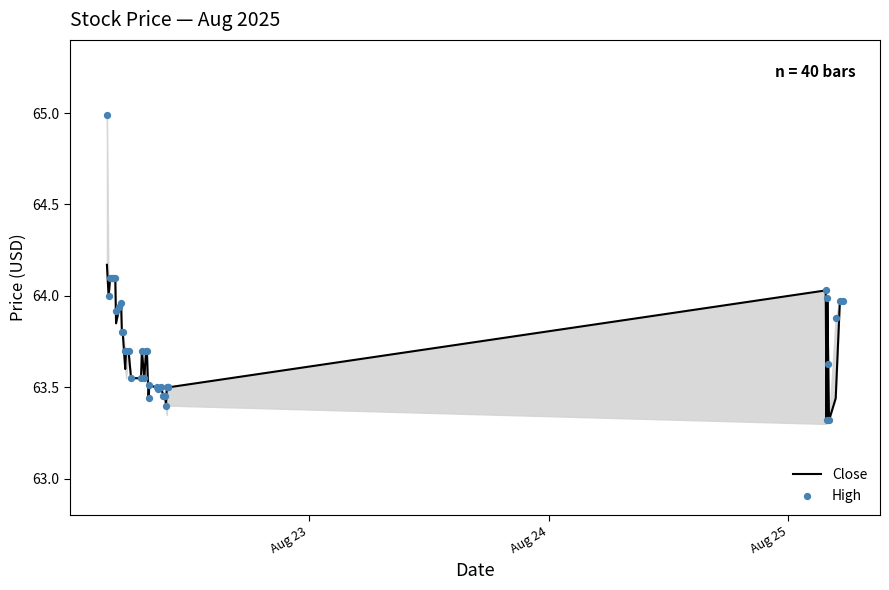

Which series has the widest spread of Y values?

High